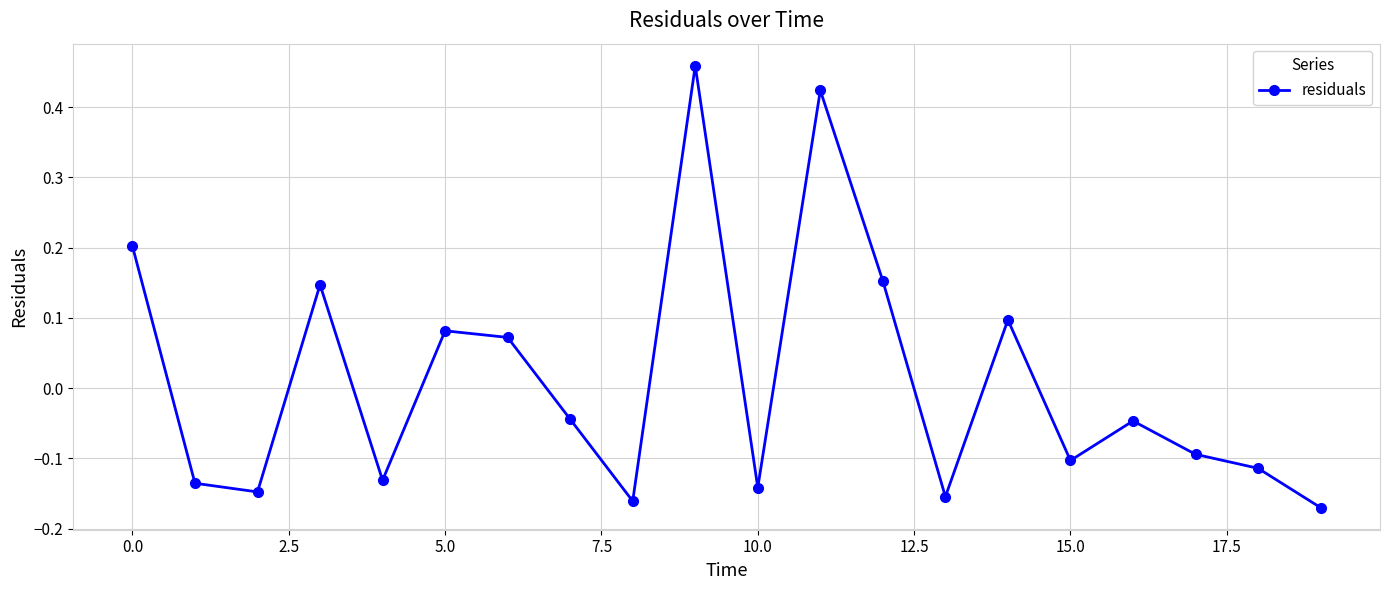

How many lines are shown in the chart?

1